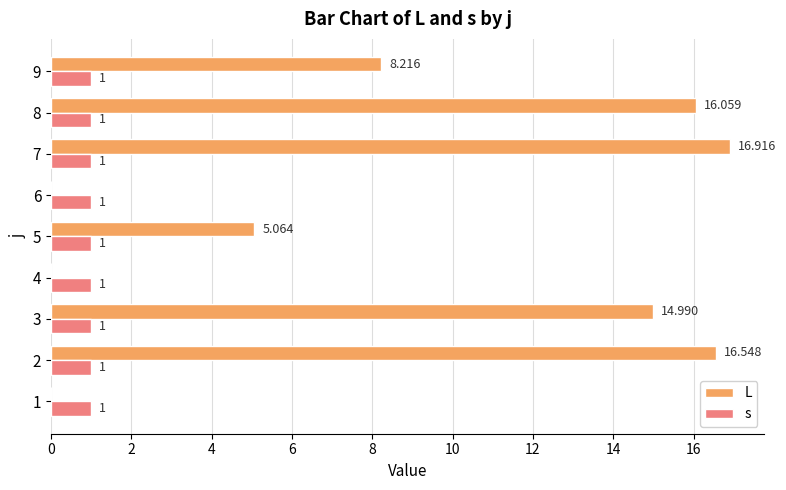

What are all the series names shown in the legend?

L, s